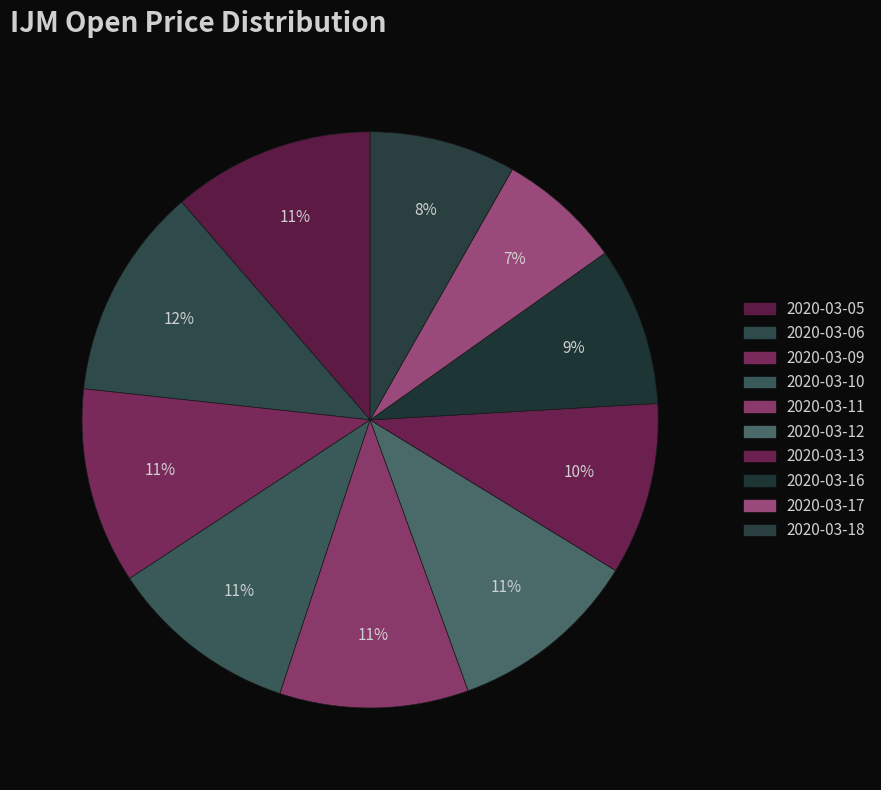

Between 2020-03-12 and 2020-03-05, which is larger?

2020-03-05